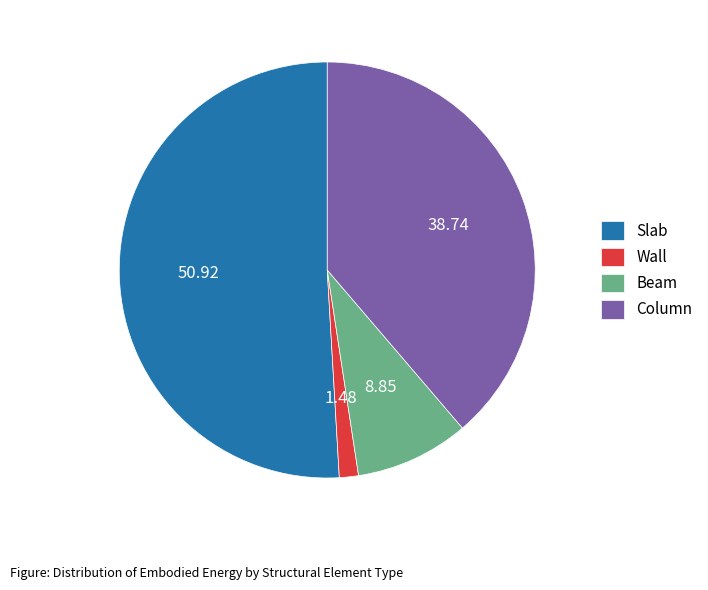

Count the number of slices in the pie.

4